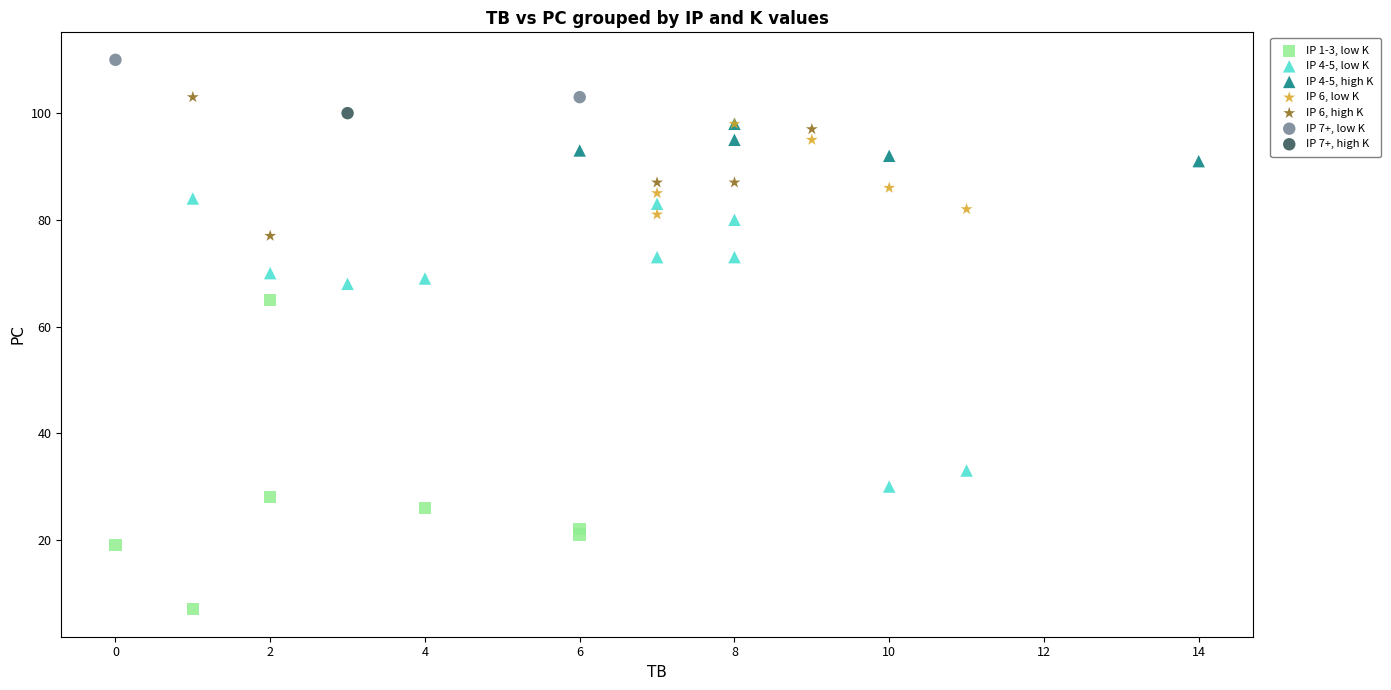

Which series reaches the minimum Y coordinate?

IP 1-3, low K